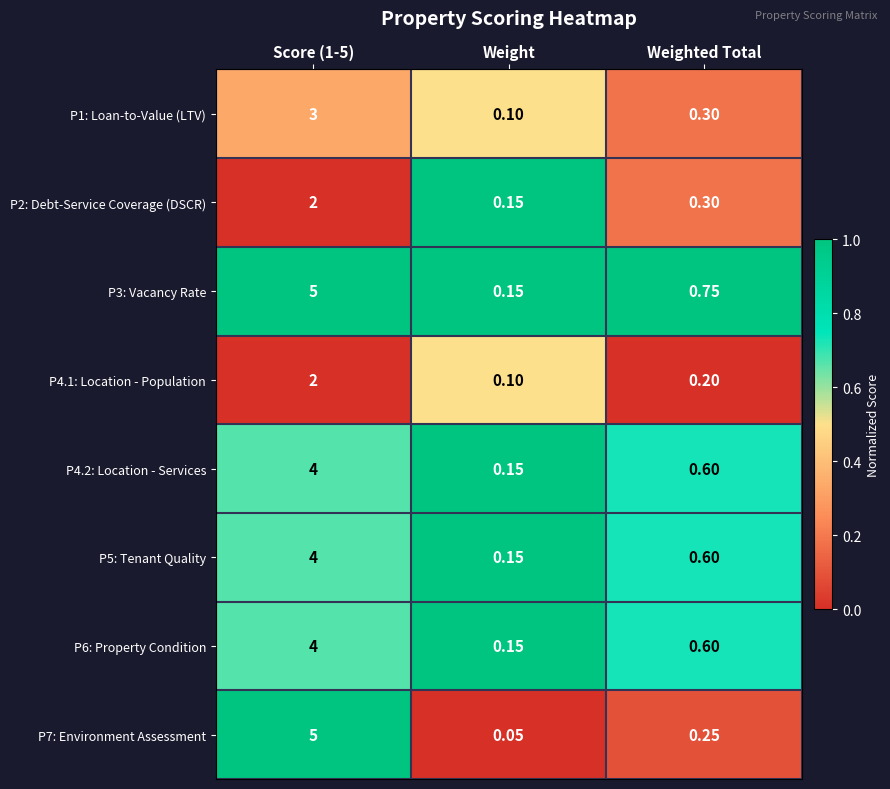

At which label is P6: Property Condition closest to 2?

Weighted Total